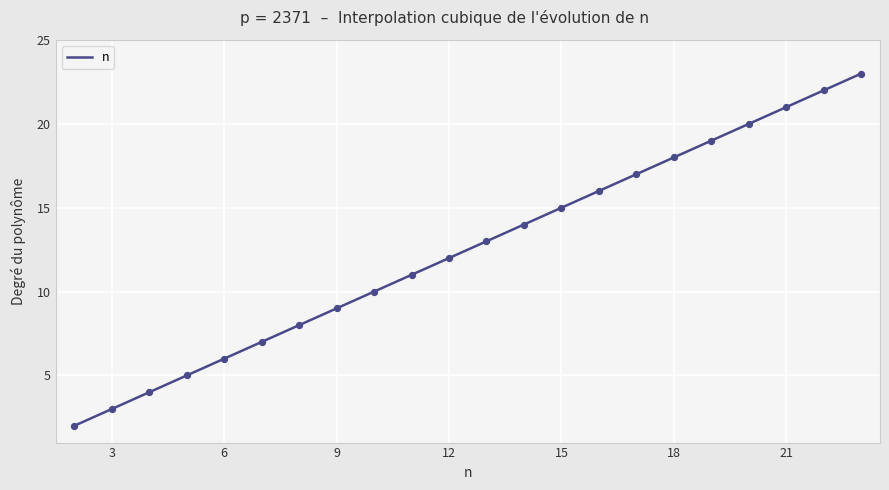

Approximately how many times larger is the value at 19 compared to 20?

0.9